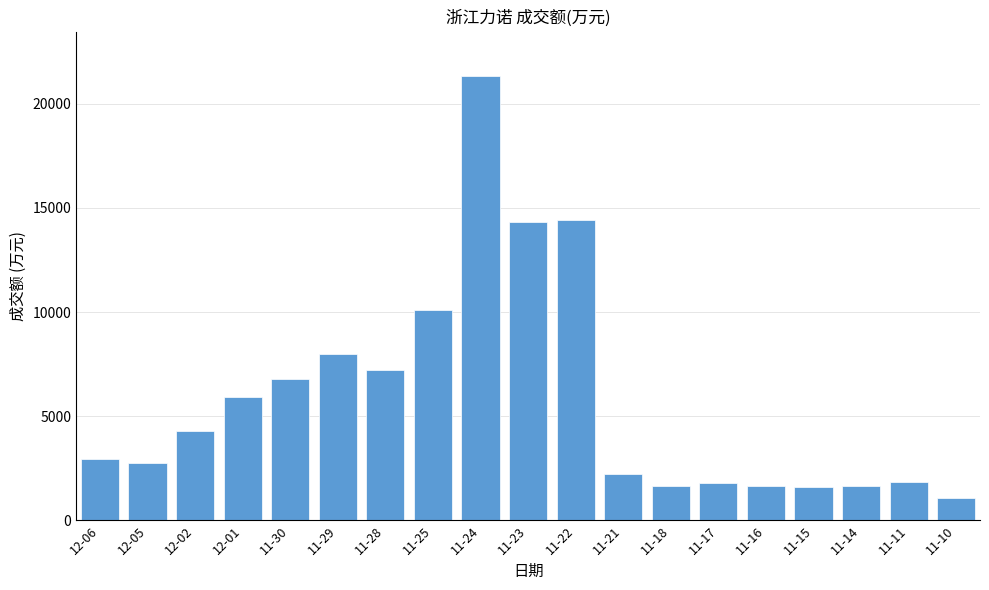

What is the label of the 6th bar from the right?

11-17